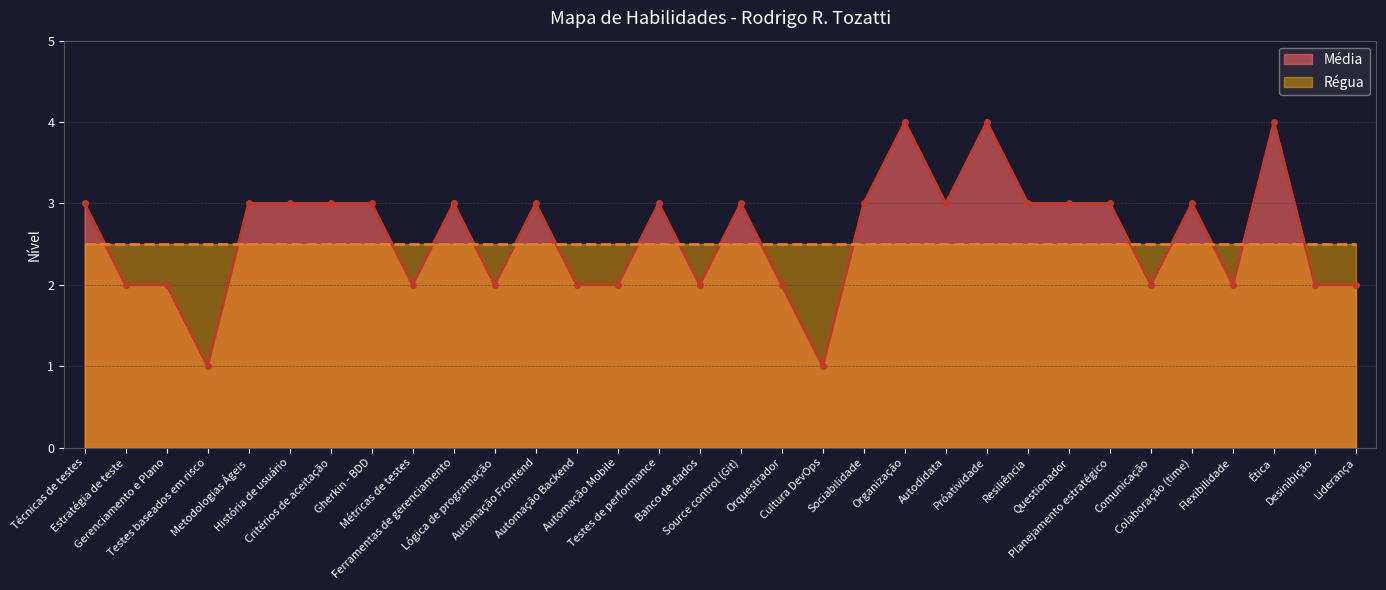

Count the values in the range 2 to 3.

27